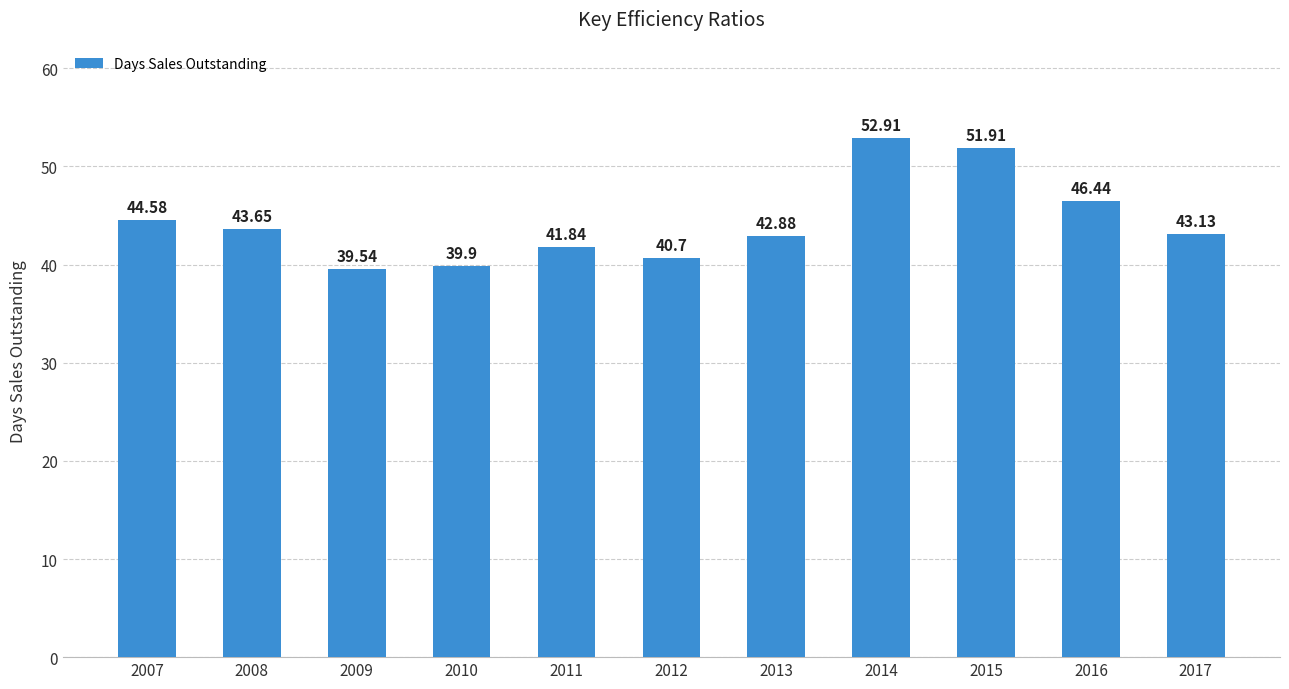

What is the difference between the values at 2008 and 2013?

0.8